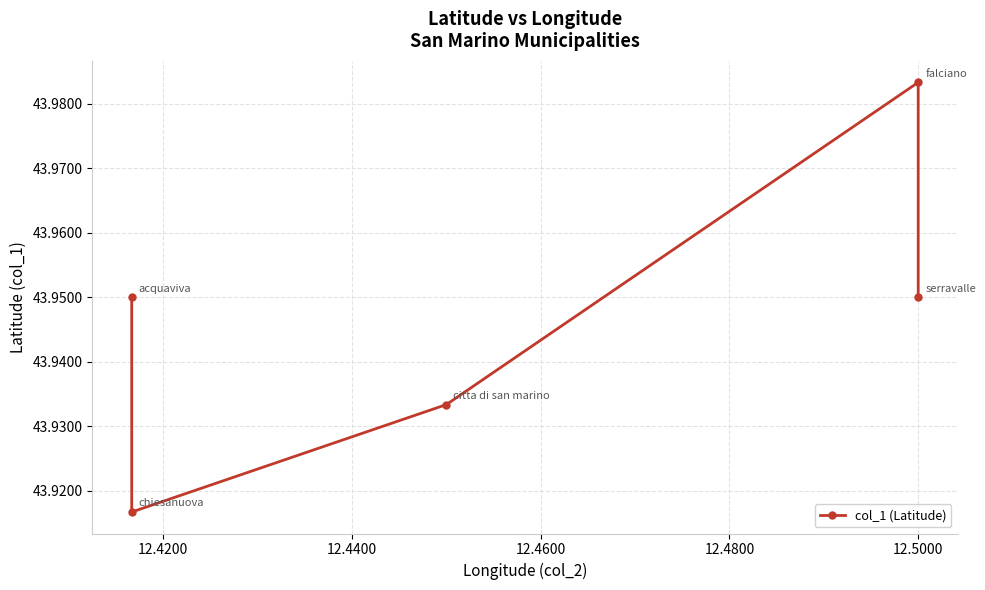

Is it true that the value at 12.4400 is 43.9?

True